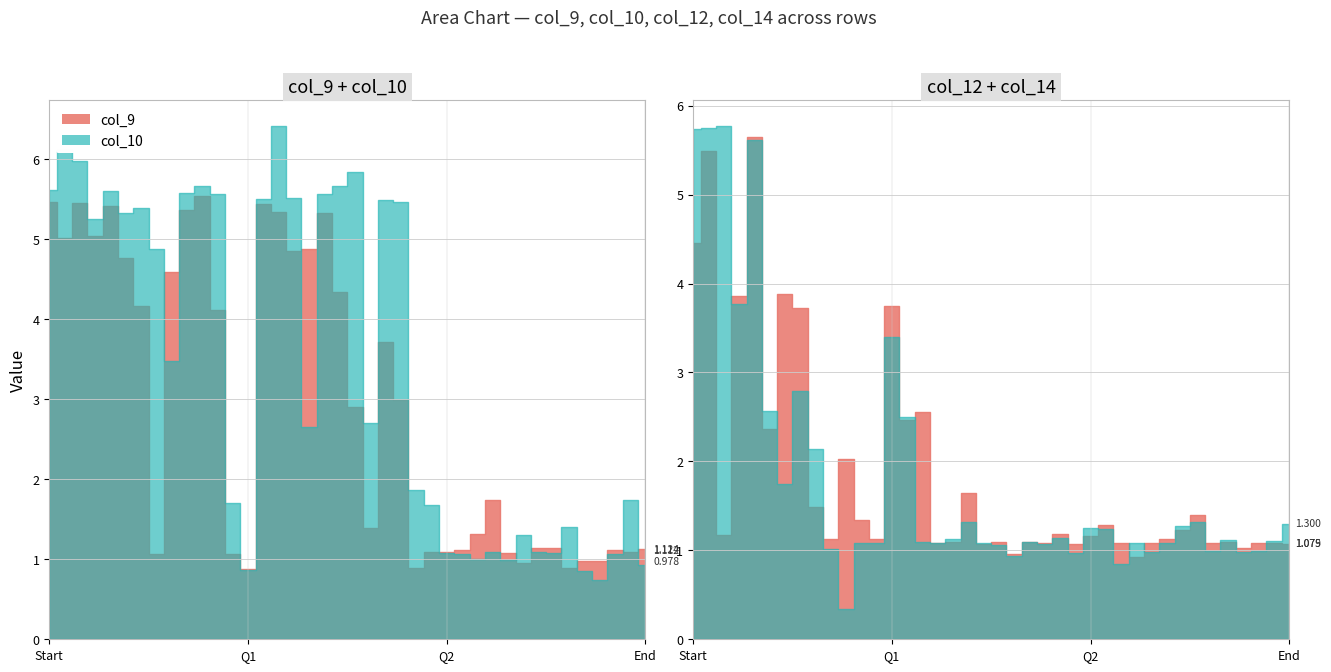

After their last crossing, which series has the higher values: col_10 or col_14?

col_14